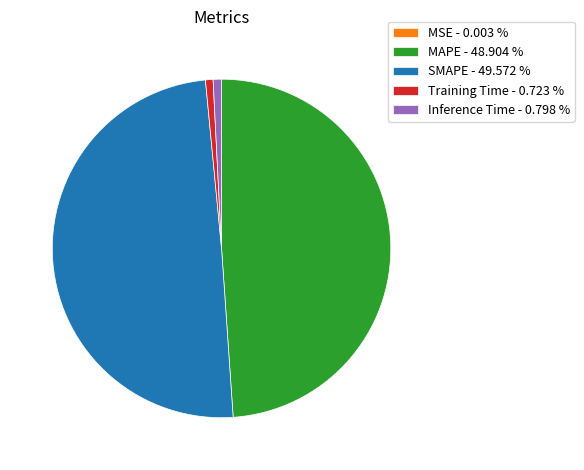

Is MAPE - 48.904 % the majority of the pie?

No